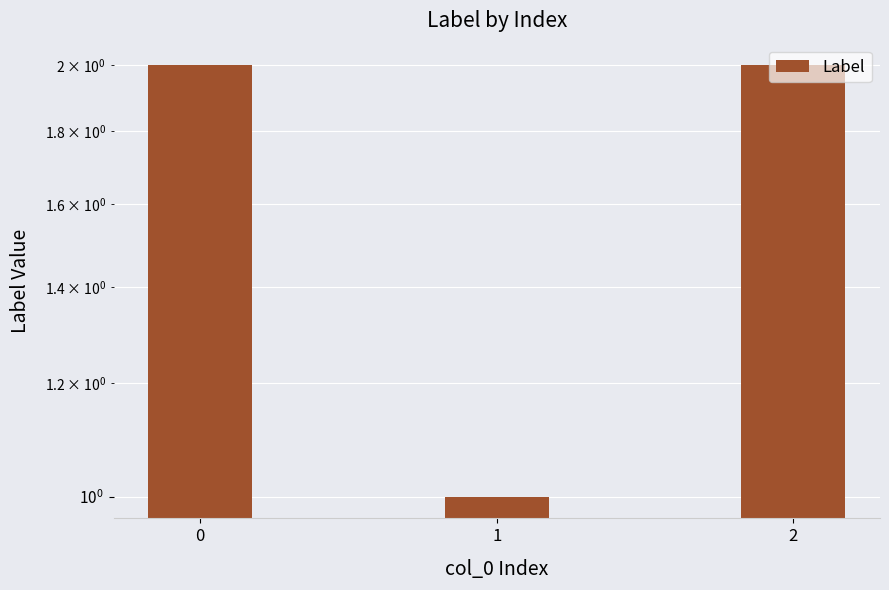

What is the greatest value displayed?

2